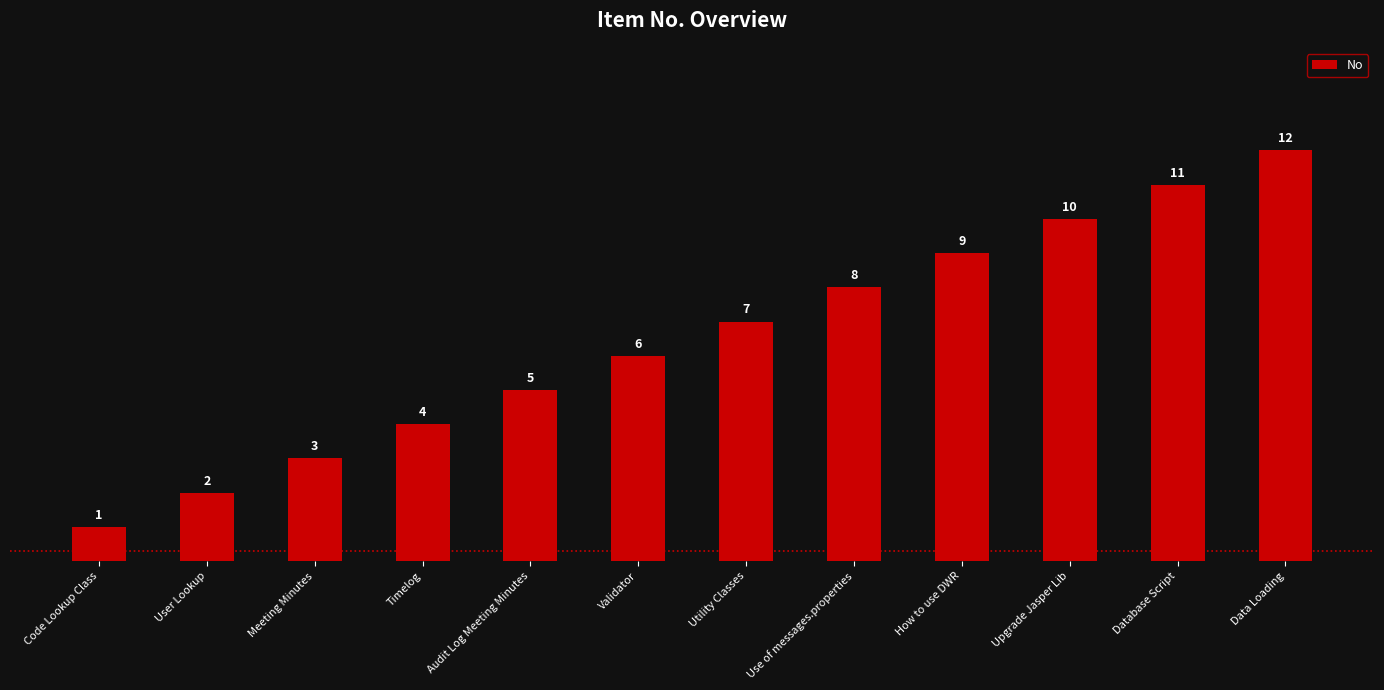

What is the sum of all values?

78